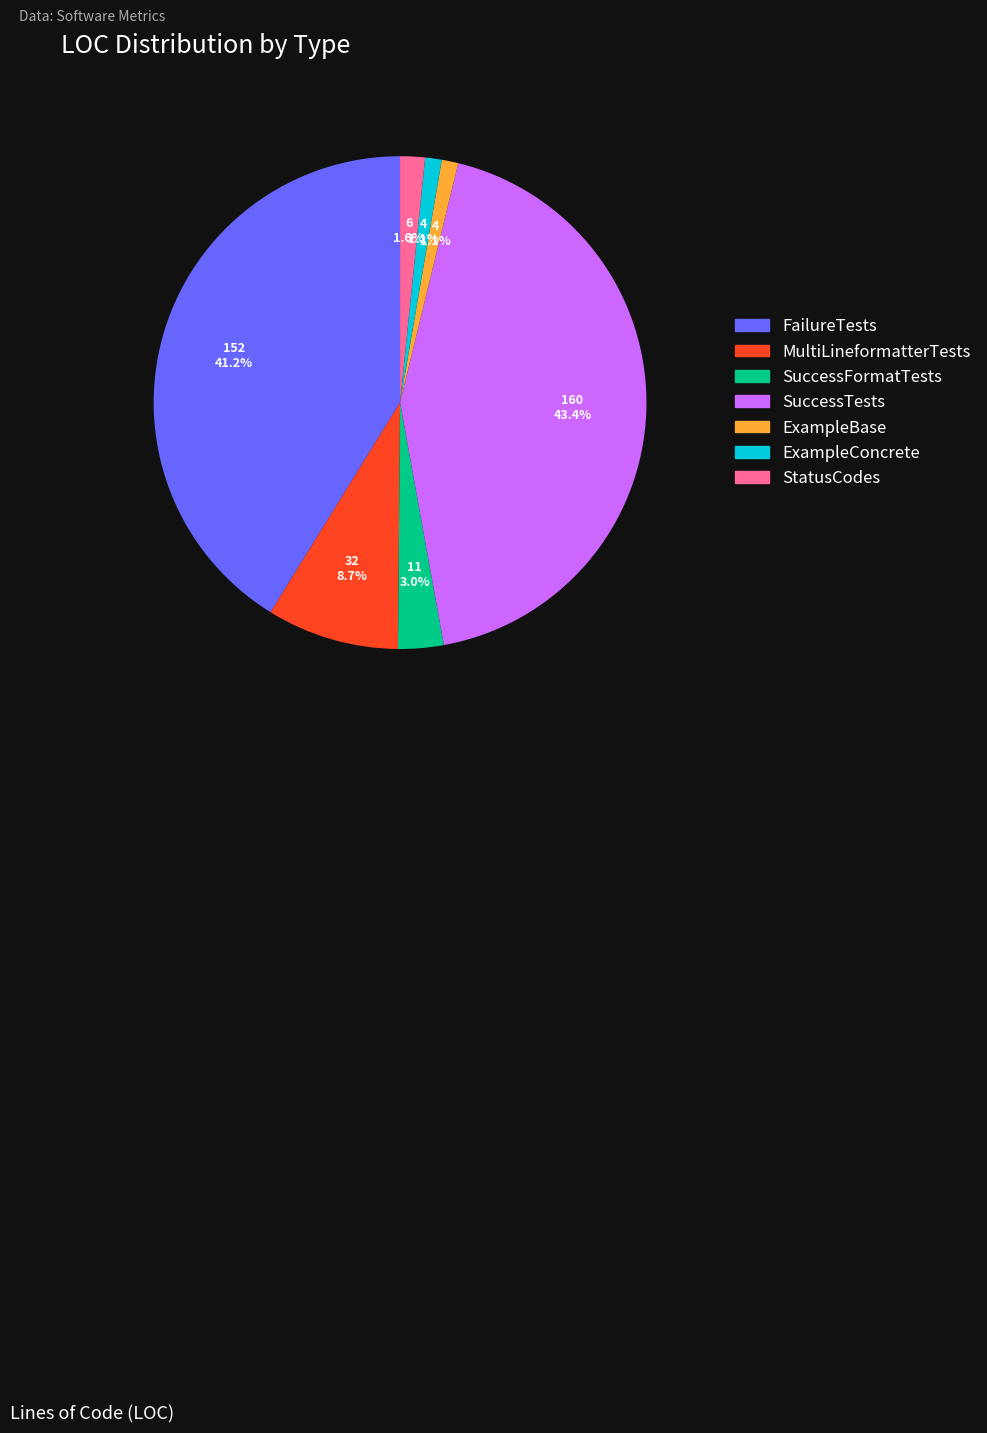

Does ExampleConcrete represent more than half of the total?

No